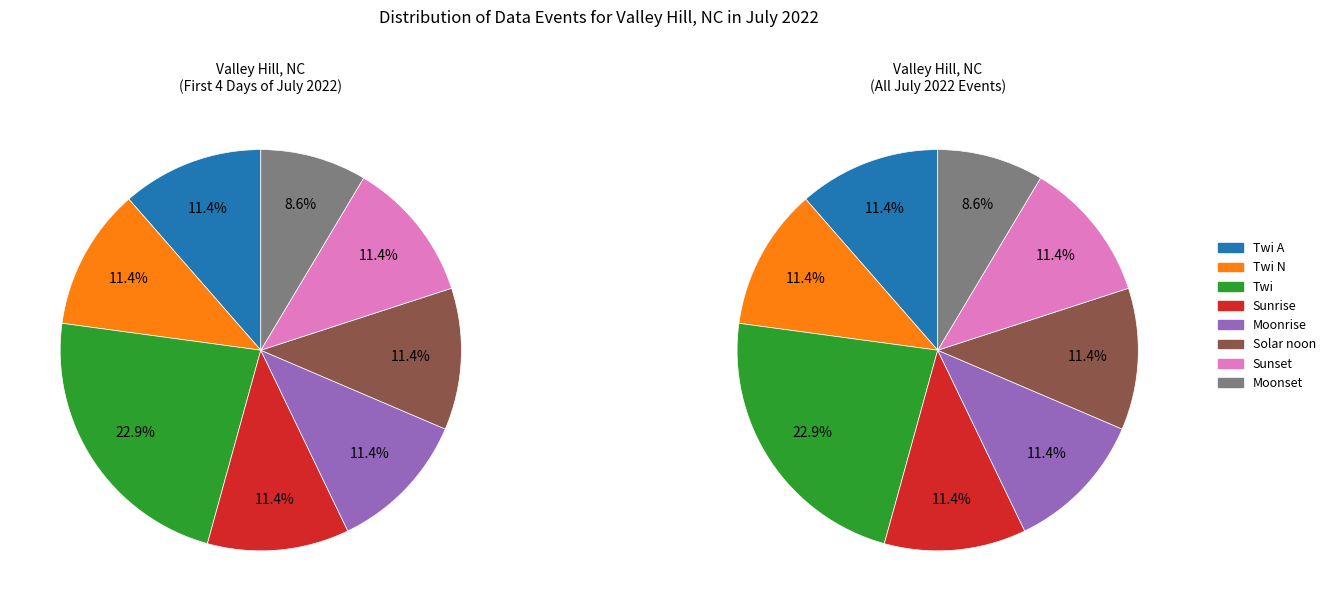

How many segments does this pie chart have?

8